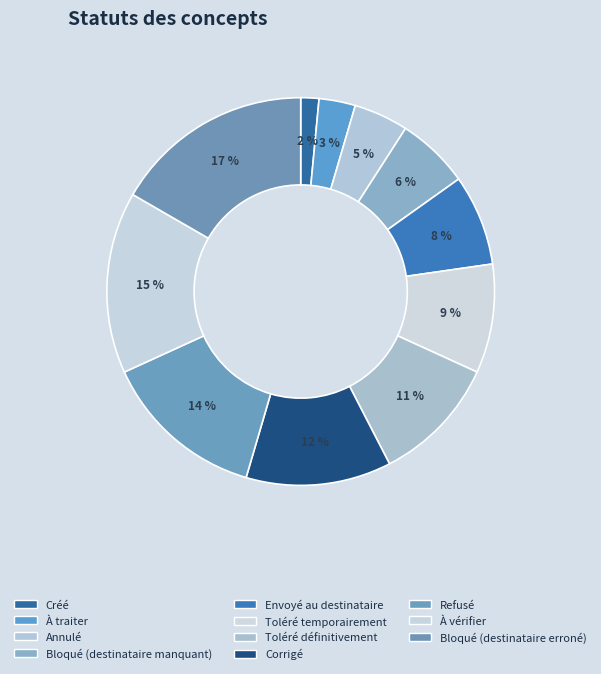

Do Créé and Envoyé au destinataire together represent more than half of the pie?

No